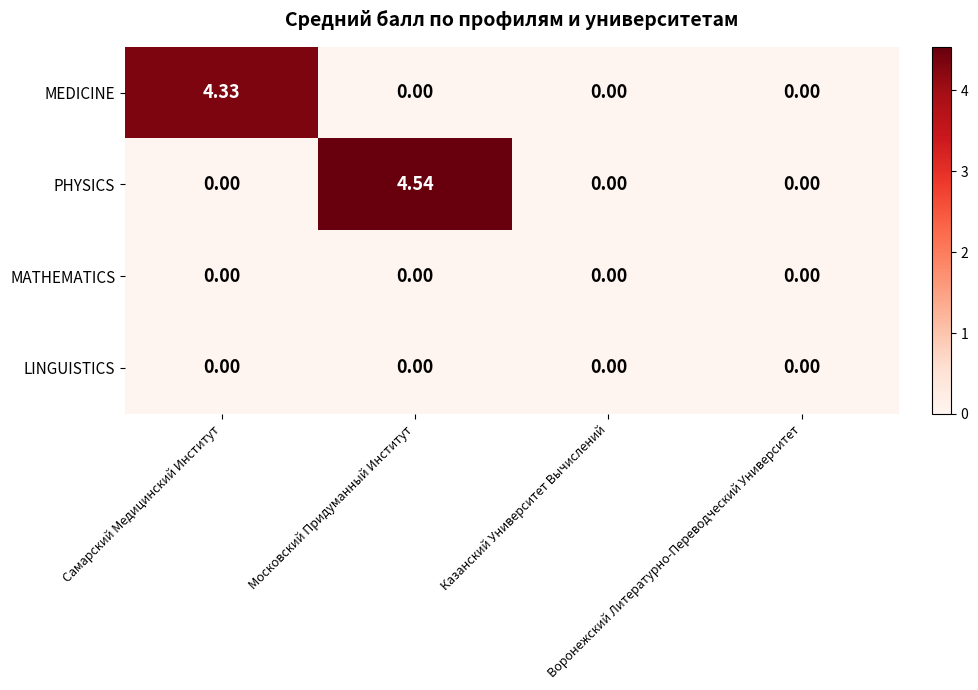

Which series has the widest spread of values?

PHYSICS